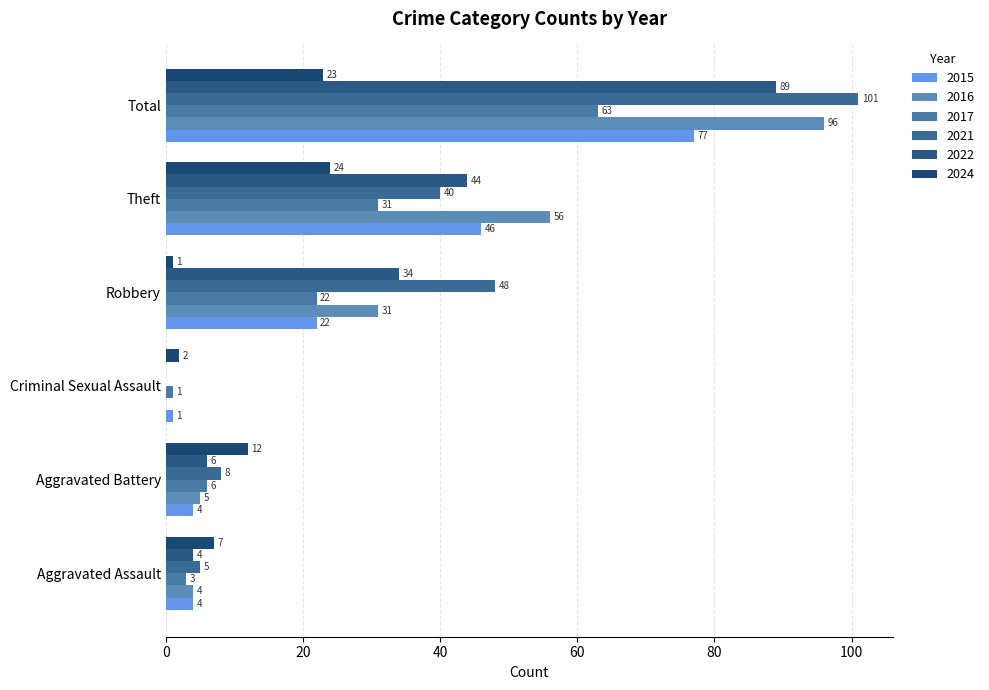

How many data points does each series have?

6